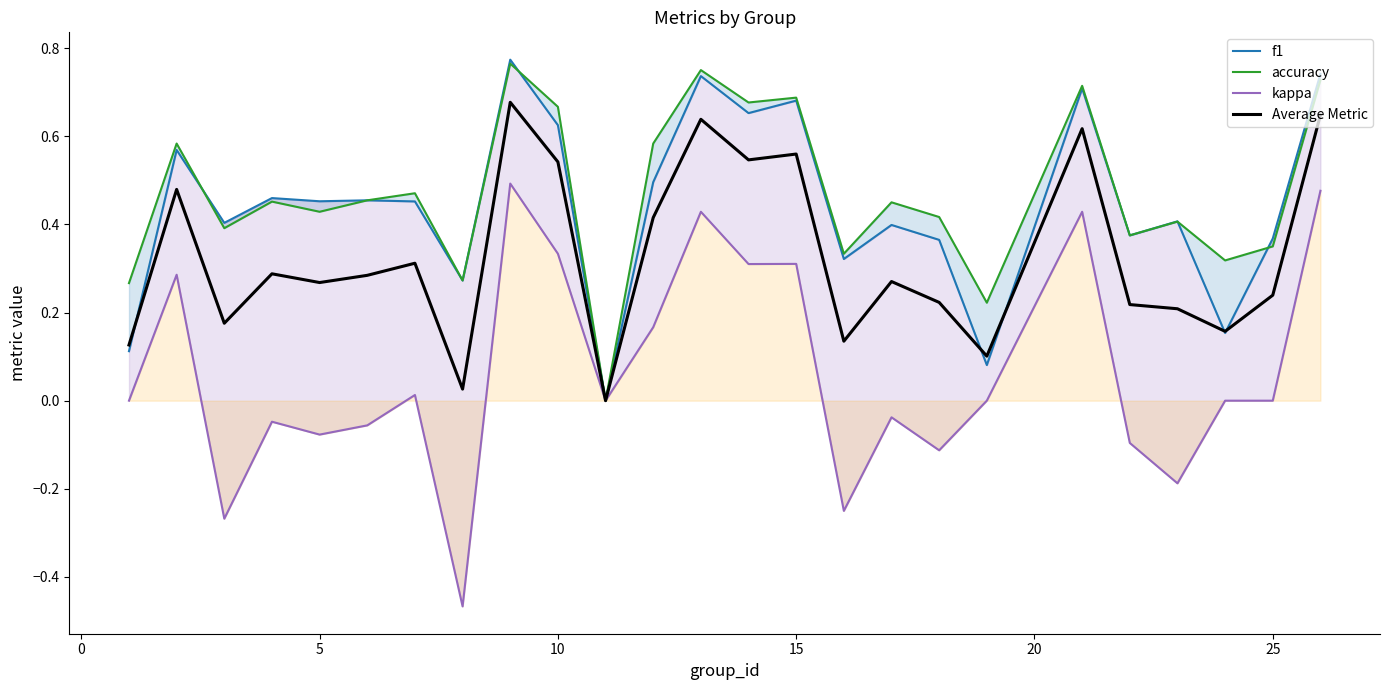

Count the number of categories in the chart.

25